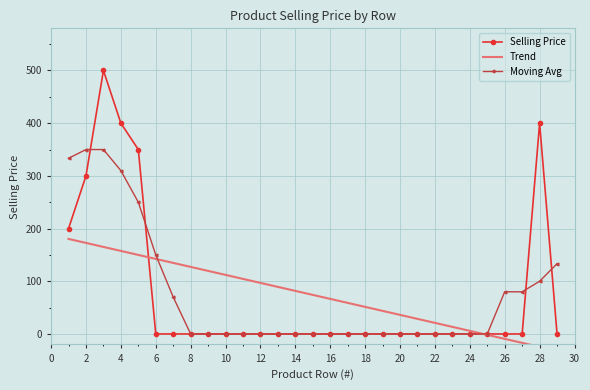

What is the maximum value for Selling Price?

500.0